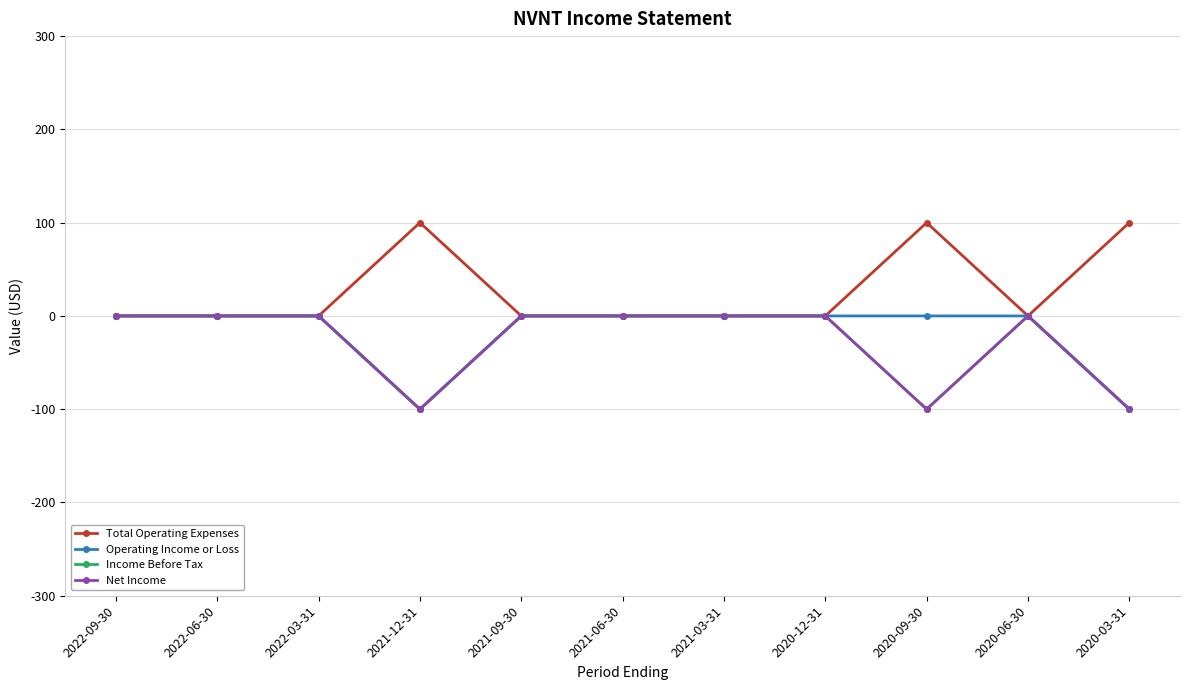

What is the difference between the maximum and minimum values in the Net Income series?

100